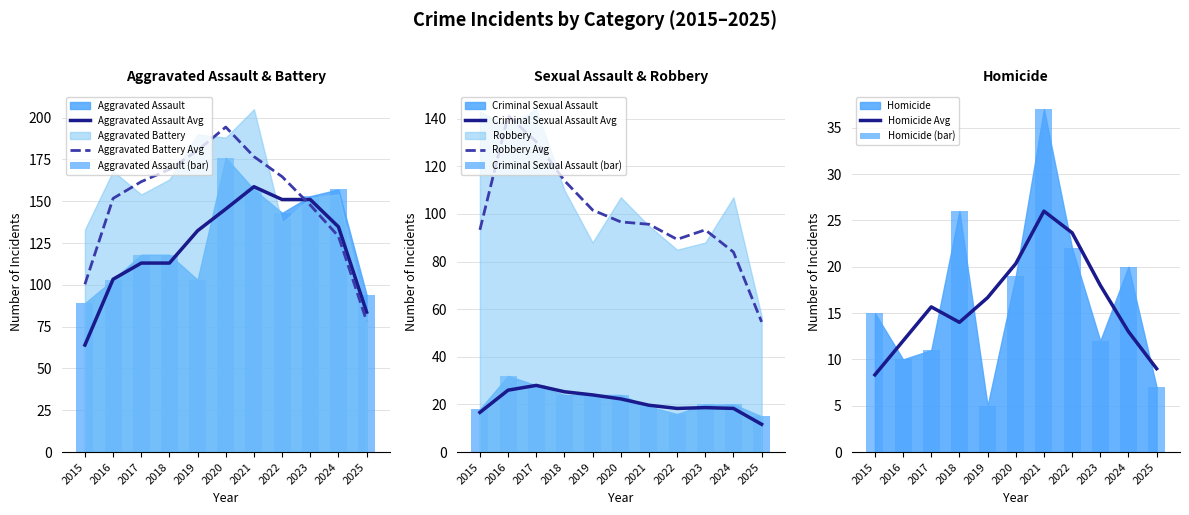

What is the difference between the second highest and second lowest values in the Homicide series?

19